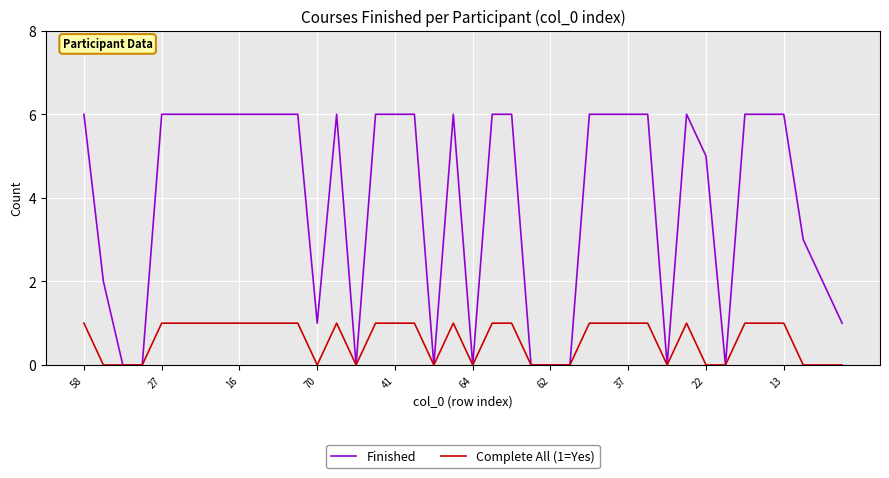

Which series has the widest spread of values?

Finished